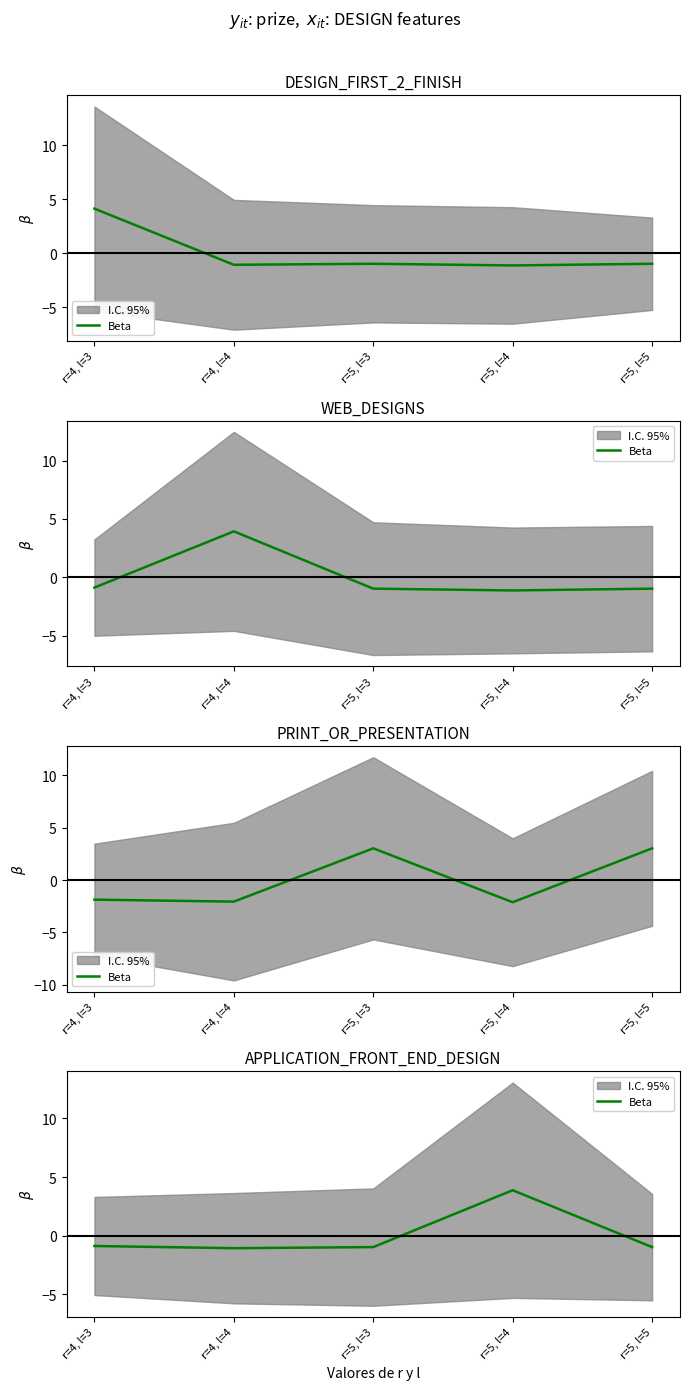

The chart shows a value of -1.5 at r=5, l=5. True or false?

False